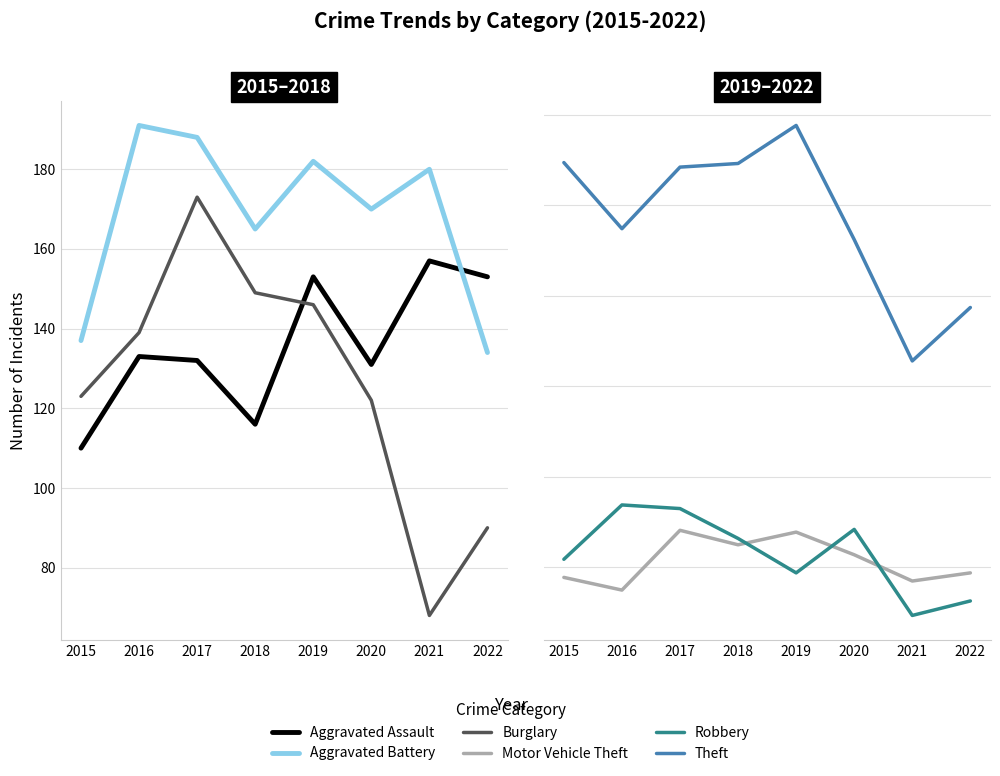

Which has a higher value, 2021 or 2016?

2021